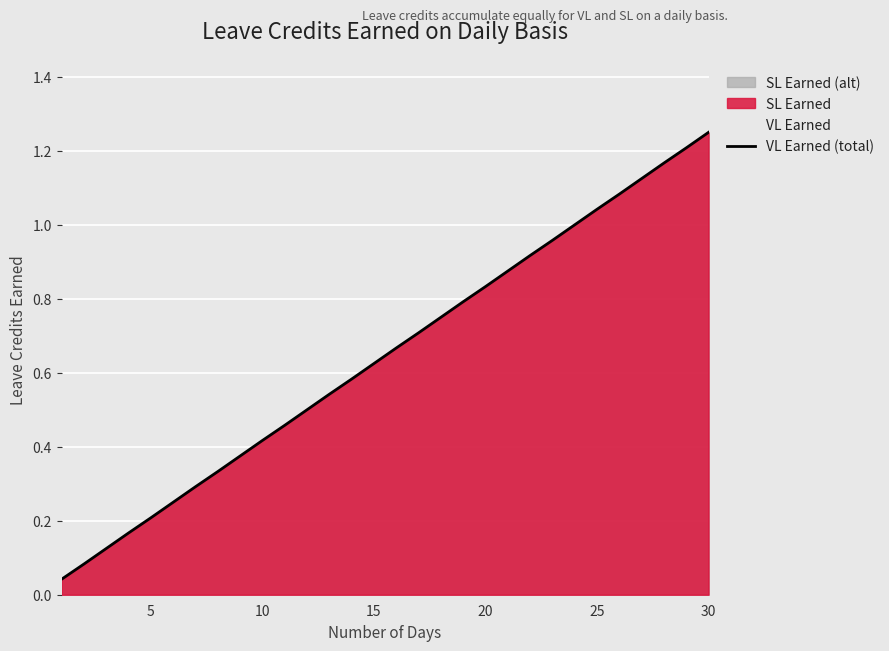

How many lines are shown in the chart?

1